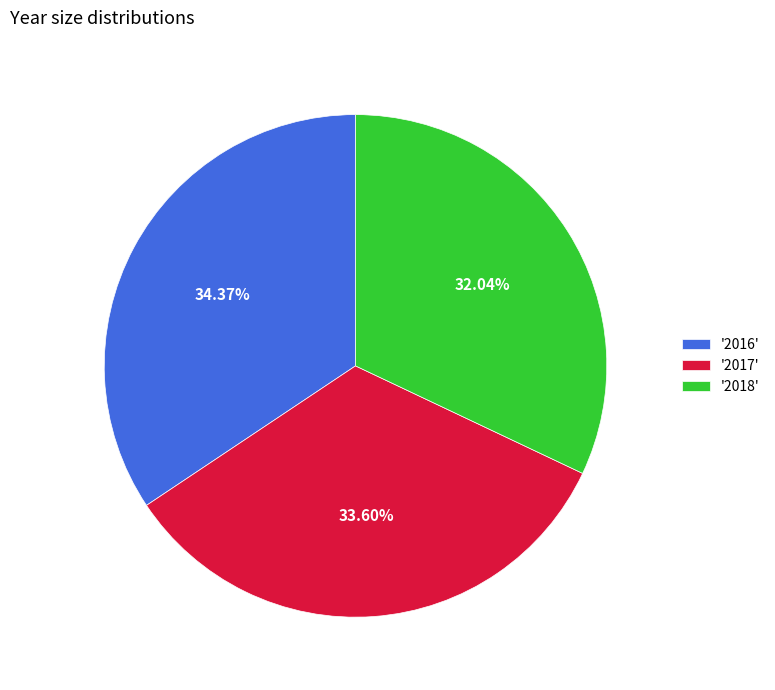

What is the ratio of the value at '2016' to the value at '2018'?

1.1